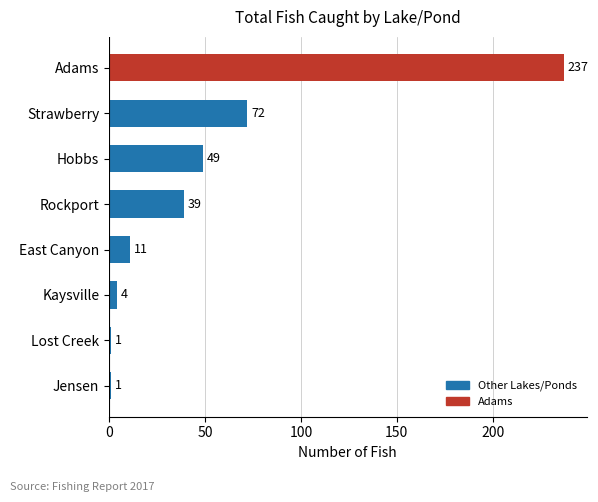

What is the change in value from East Canyon to Rockport?

+28